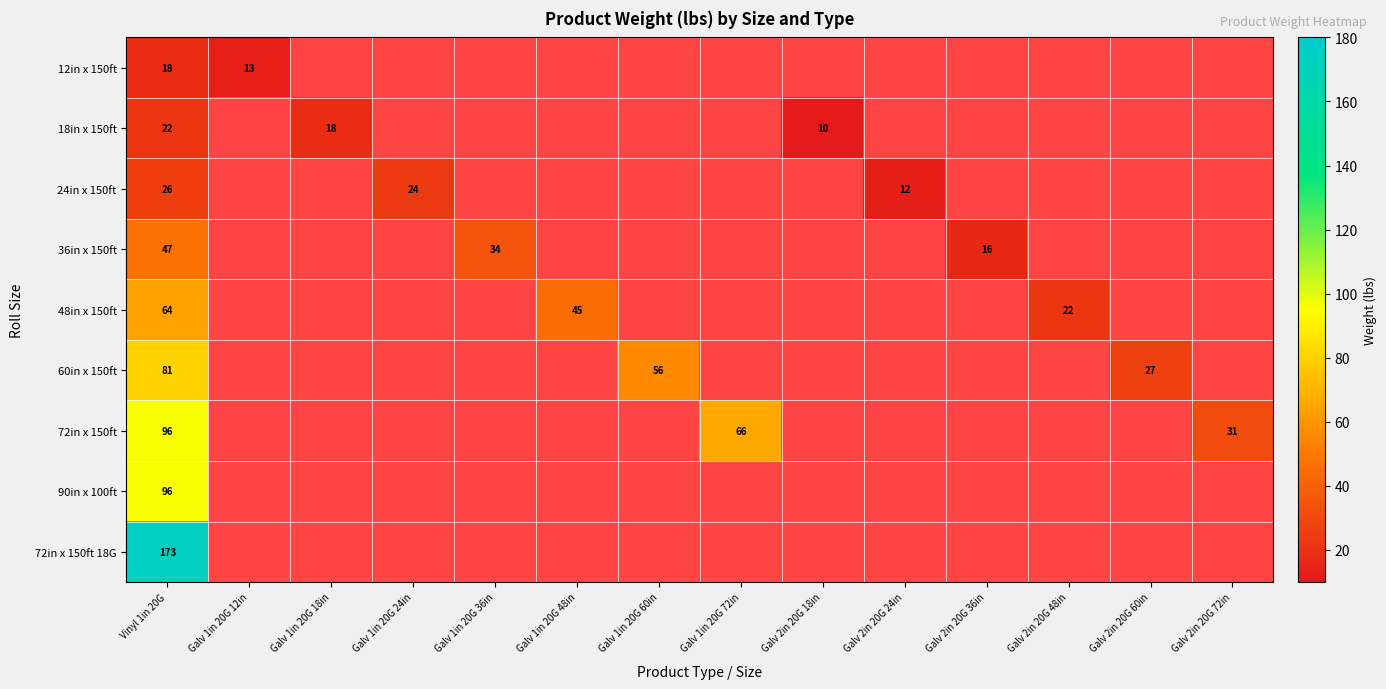

Which label corresponds to the largest value in the chart?

Vinyl 1in 20G